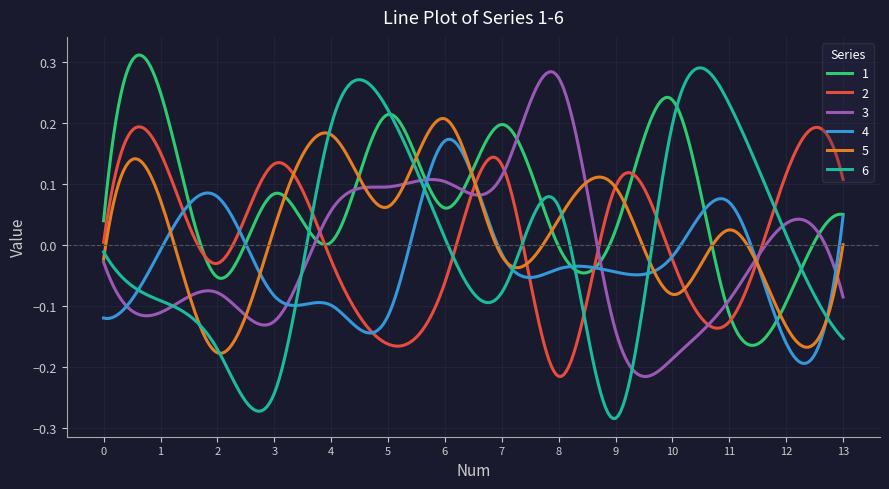

Which series has the widest spread of values?

6